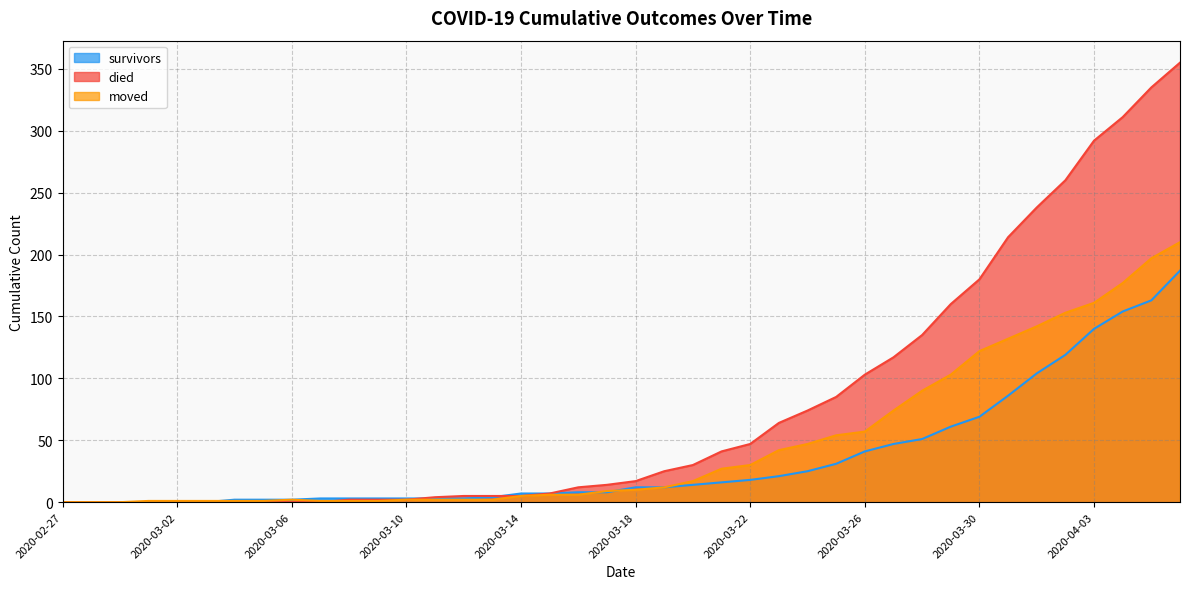

In moved, how many points are higher than both neighbors (excluding endpoints)?

1